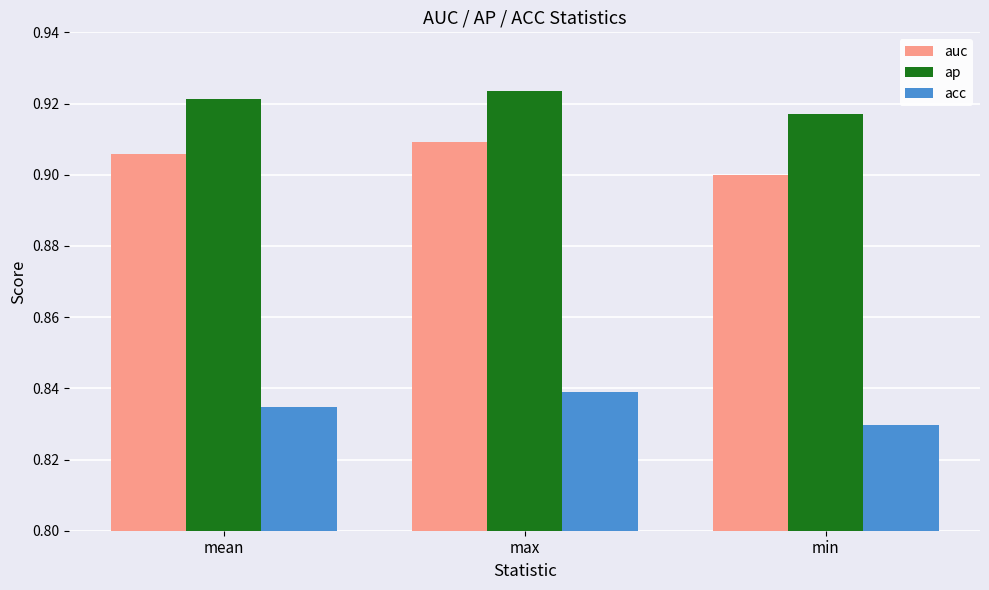

What position from the right is min?

1